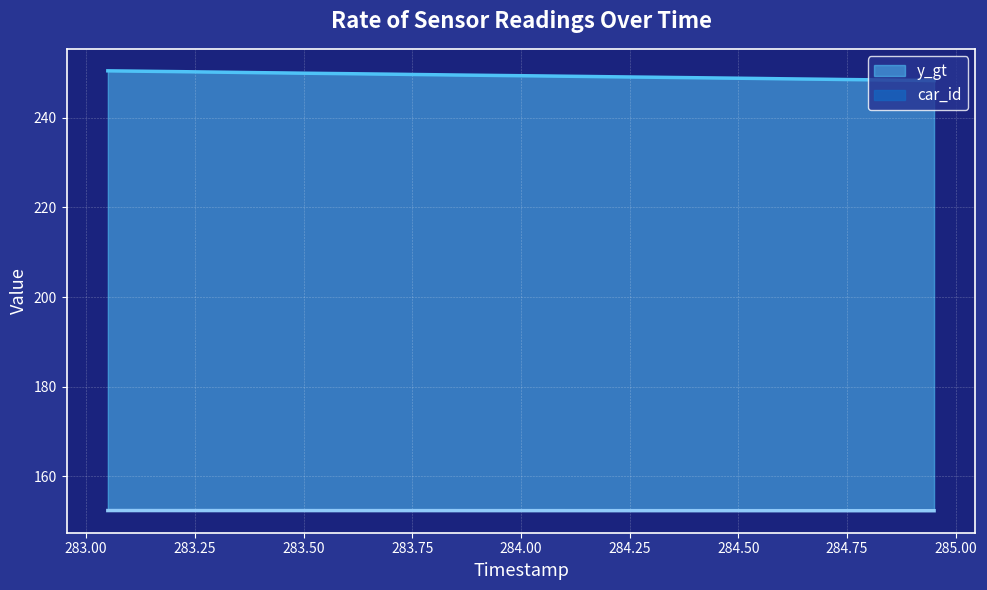

What is the lowest value of the y_gt series?

248.3